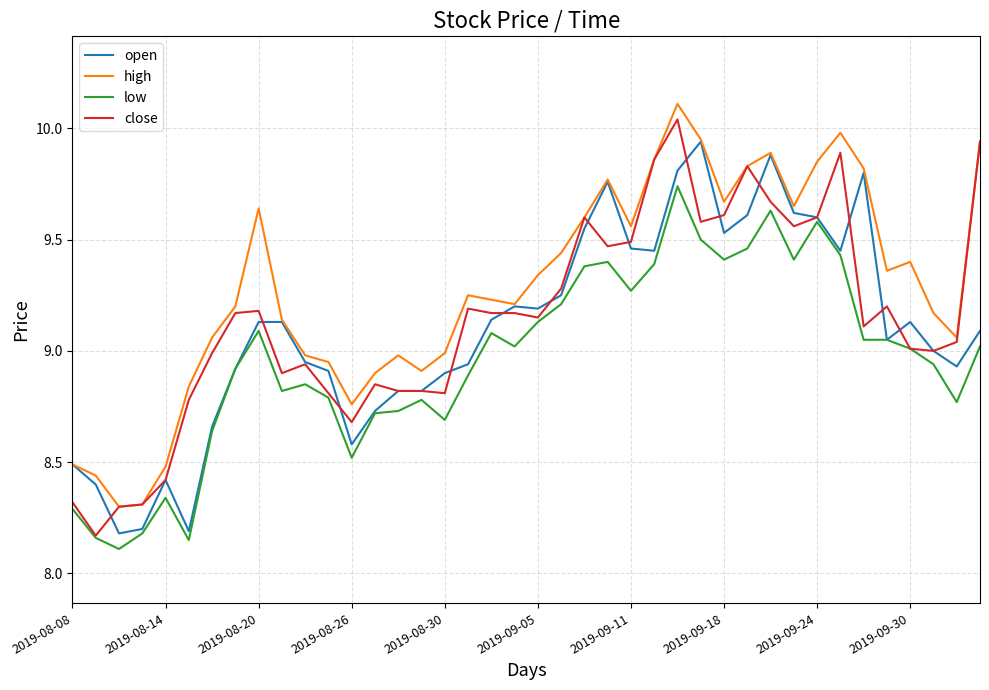

What is the minimum value shown in the chart?

8.1